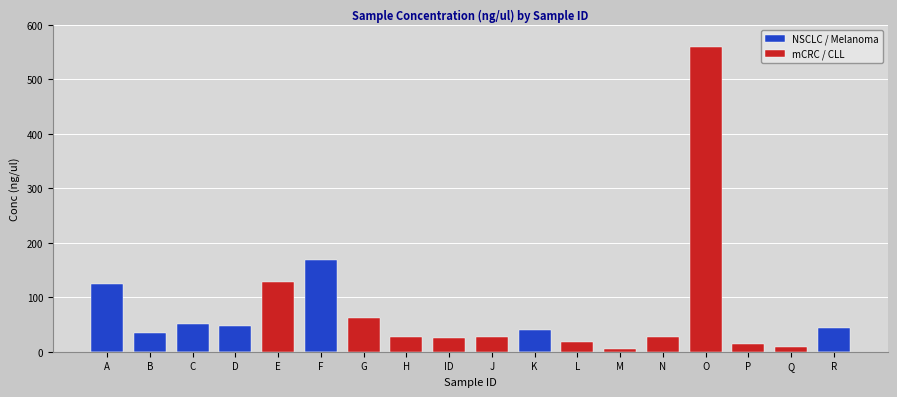

What position from the right is A?

18